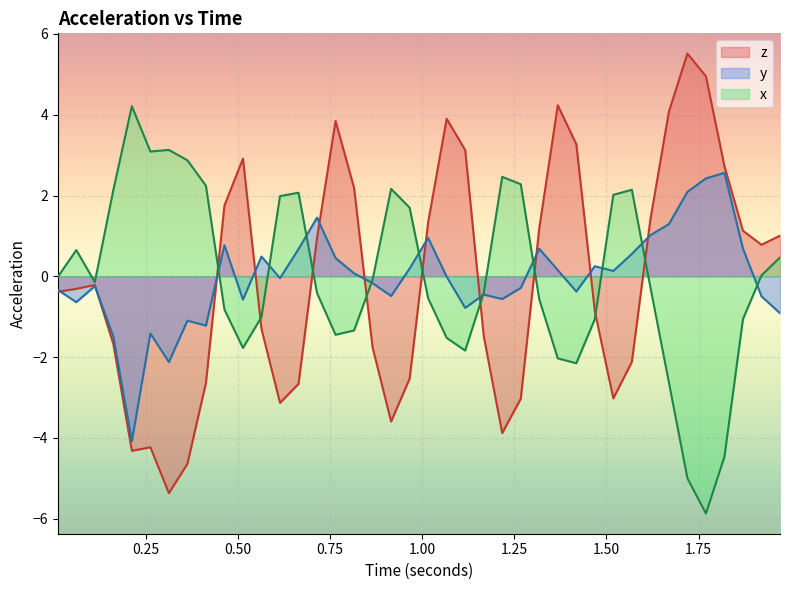

What is the highest value of the x series?

4.2